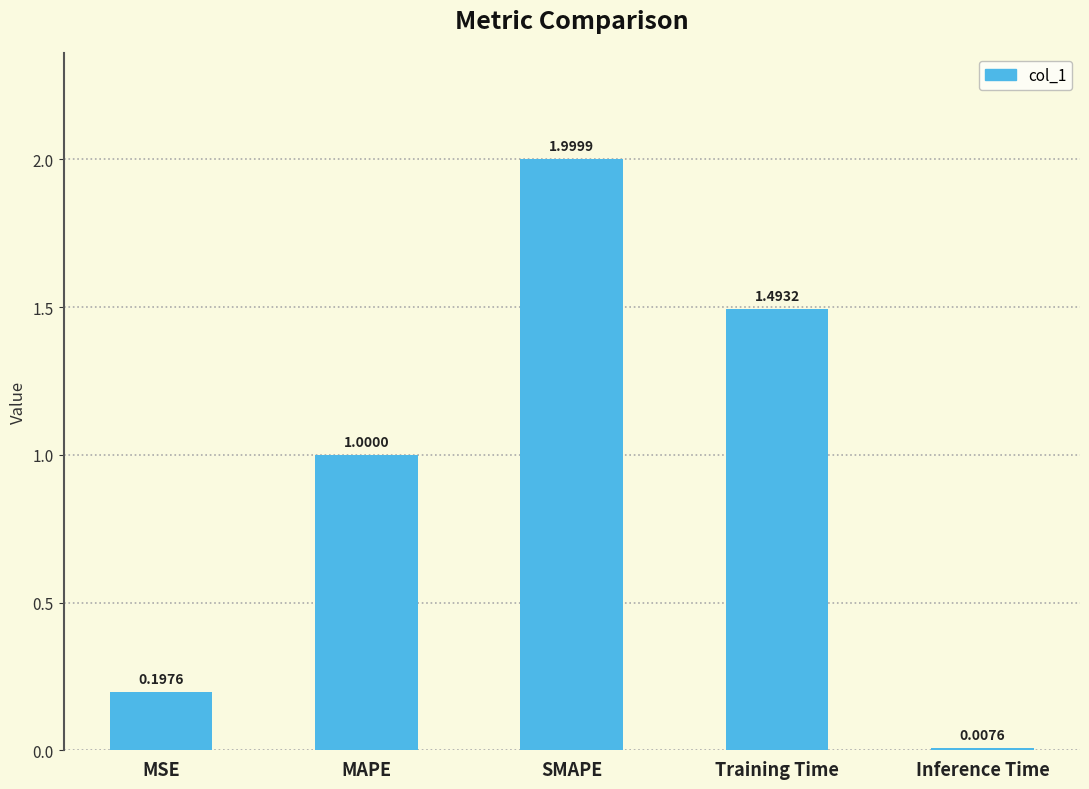

What is the difference between the values at MAPE and Training Time?

0.5